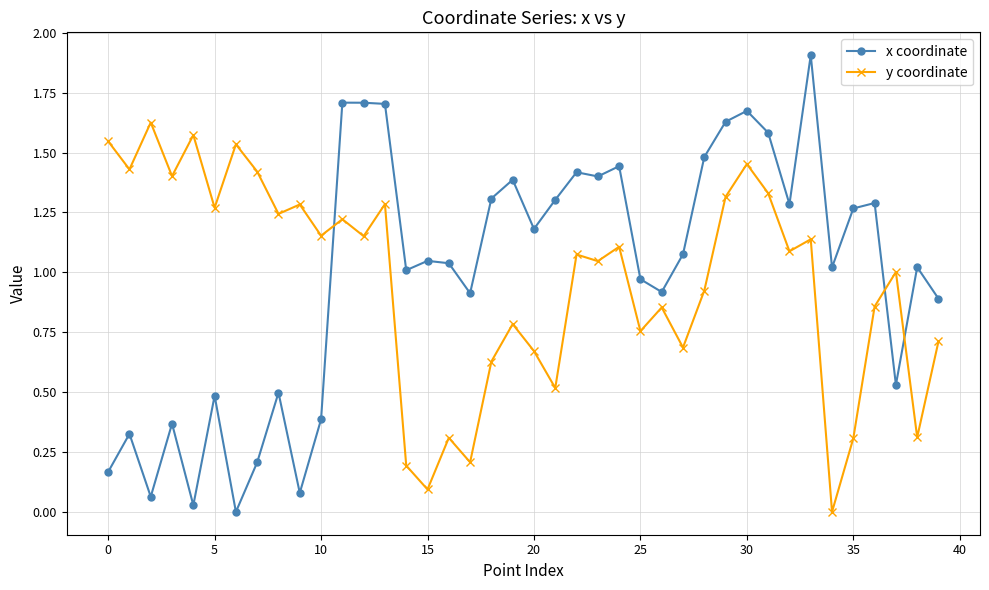

Rank the series by their maximum value, from lowest to highest.

y coordinate, x coordinate